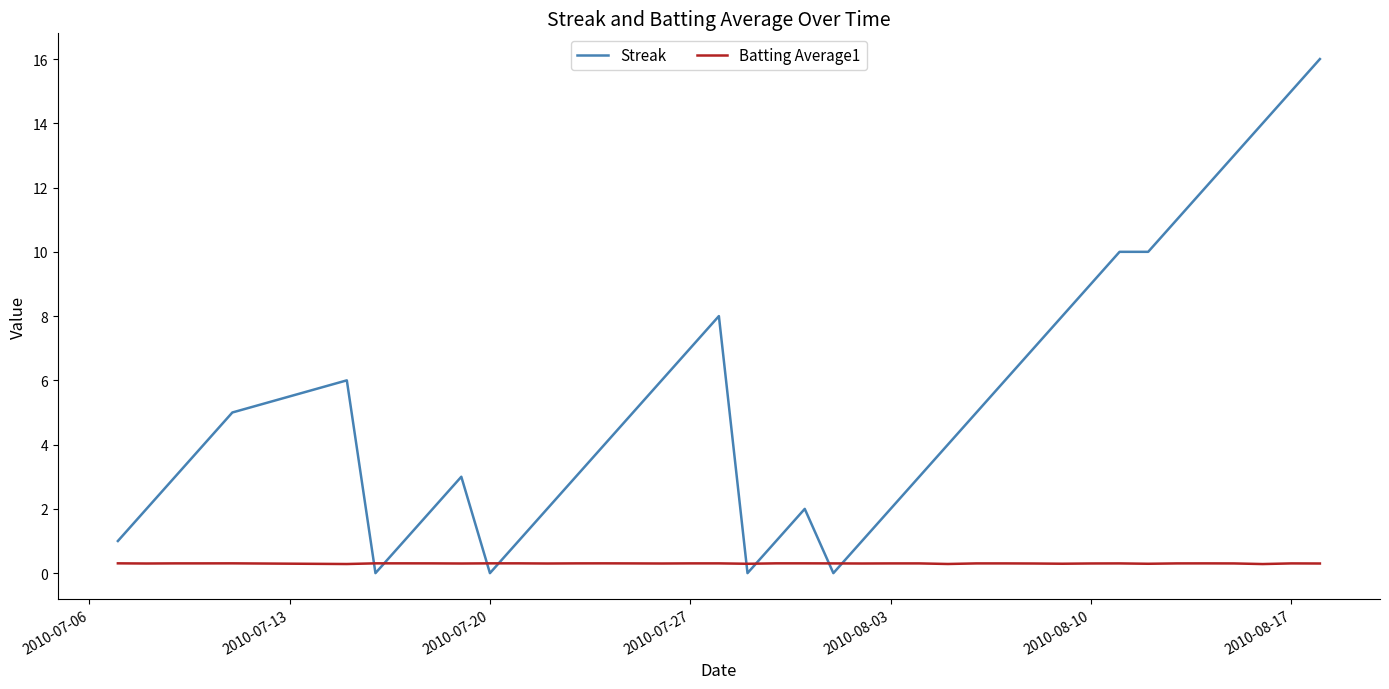

Which series has the largest total across all categories?

Streak